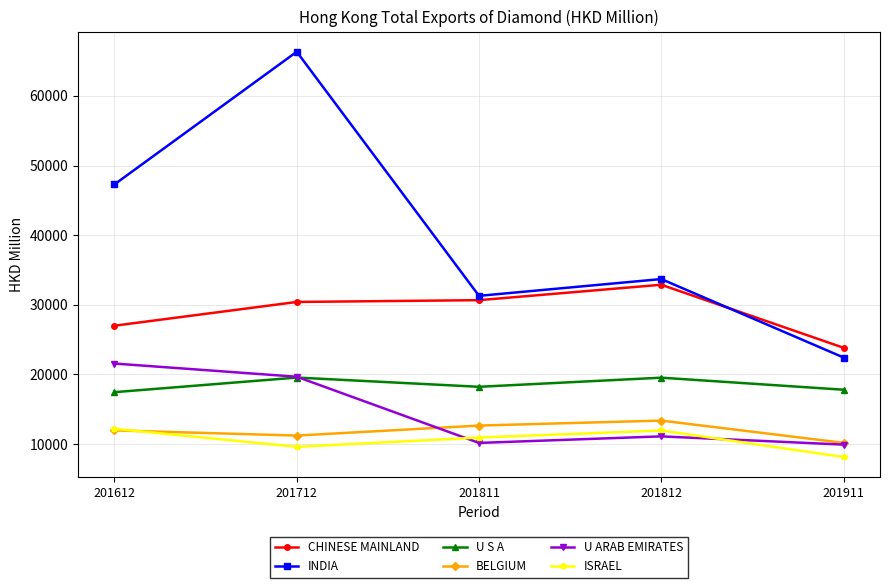

What is the difference between the highest and lowest values at 201911?

15681.4